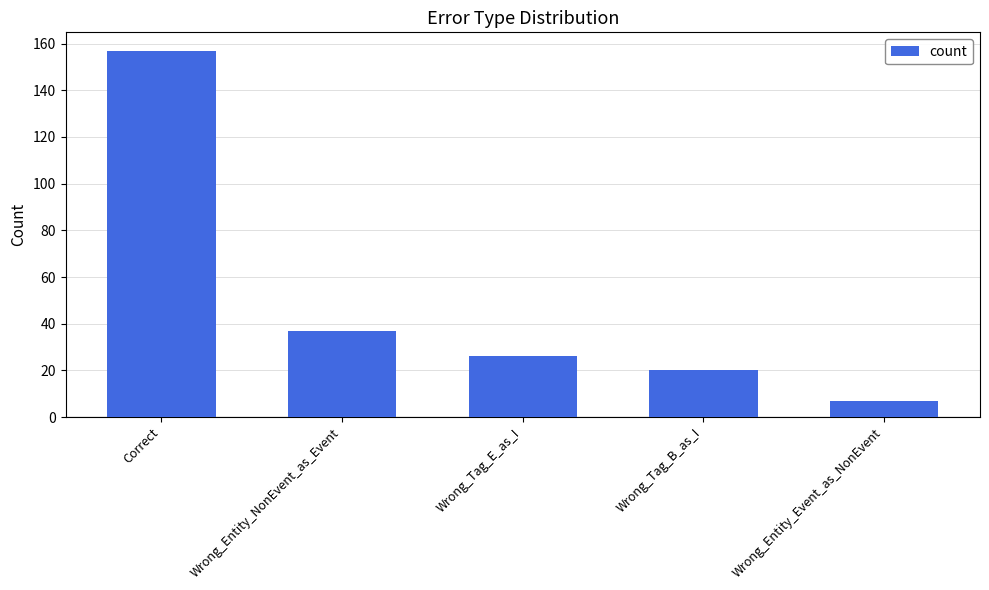

Which category has the lowest value across all series?

Wrong_Entity_Event_as_NonEvent